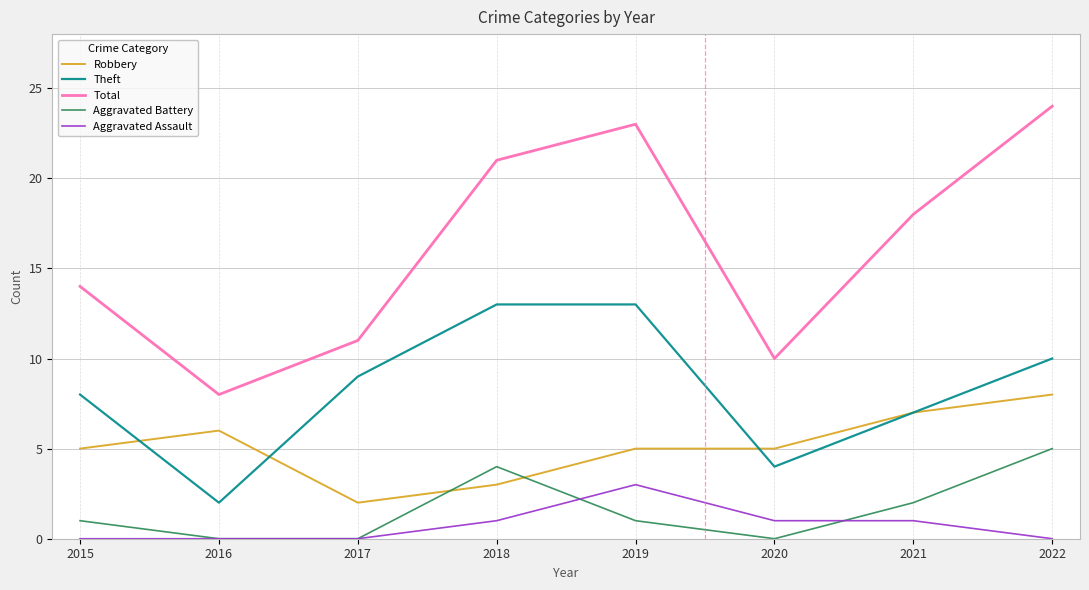

Reading right to left, list all the values displayed in this chart.

Robbery: 2022=8	2021=7	2020=5	2019=5	2018=3	2017=2	2016=6	2015=5
Theft: 2022=10	2021=7	2020=4	2019=13	2018=13	2017=9	2016=2	2015=8
Total: 2022=24	2021=18	2020=10	2019=23	2018=21	2017=11	2016=8	2015=14
Aggravated Battery: 2022=5	2021=2	2020=0	2019=1	2018=4	2017=0	2016=0	2015=1
Aggravated Assault: 2022=0	2021=1	2020=1	2019=3	2018=1	2017=0	2016=0	2015=0